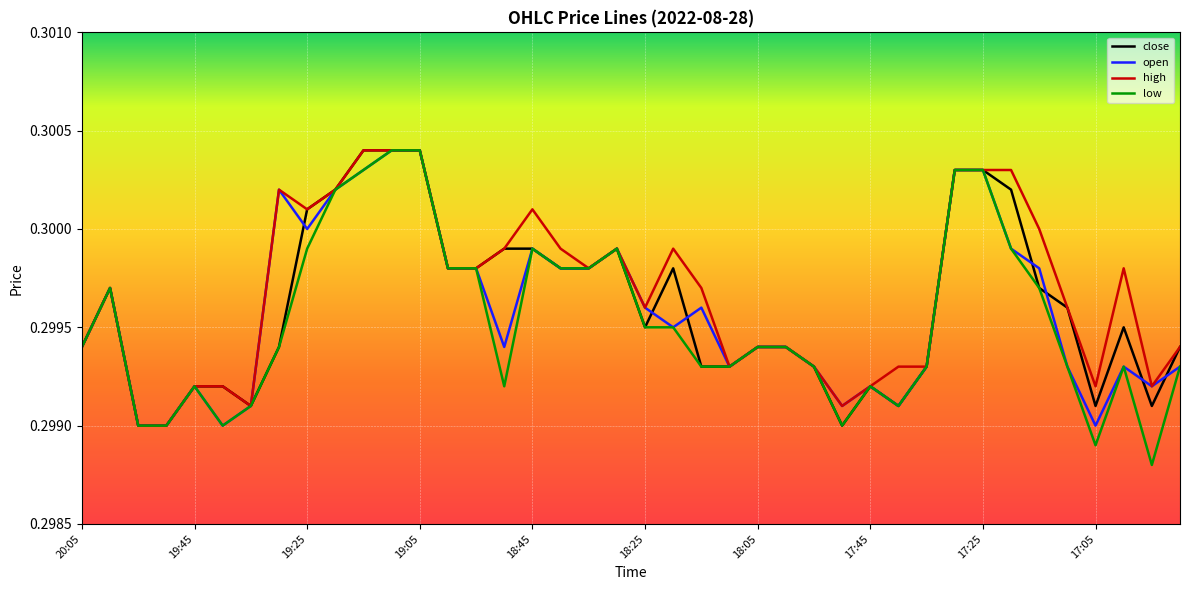

What is the maximum value for high?

0.3